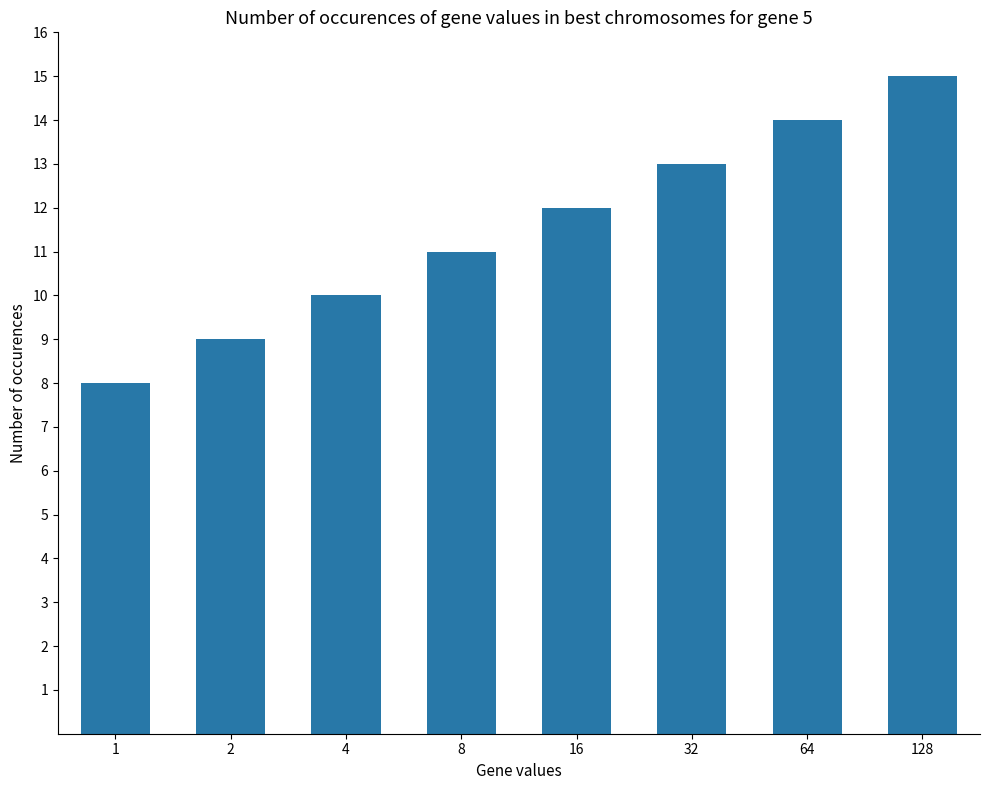

Reading left to right, list all the values displayed in this chart.

1=8	2=9	4=10	8=11	16=12	32=13	64=14	128=15